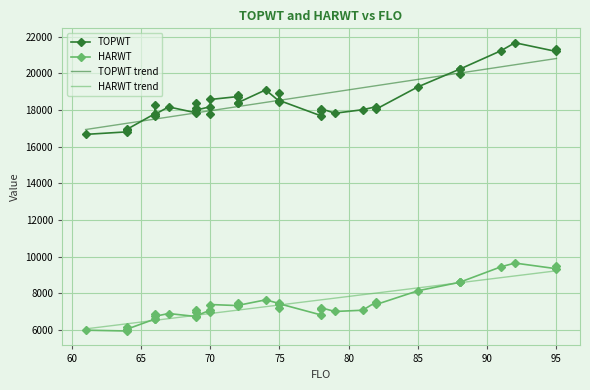

True or false: HARWT and TOPWT intersect in this chart.

False